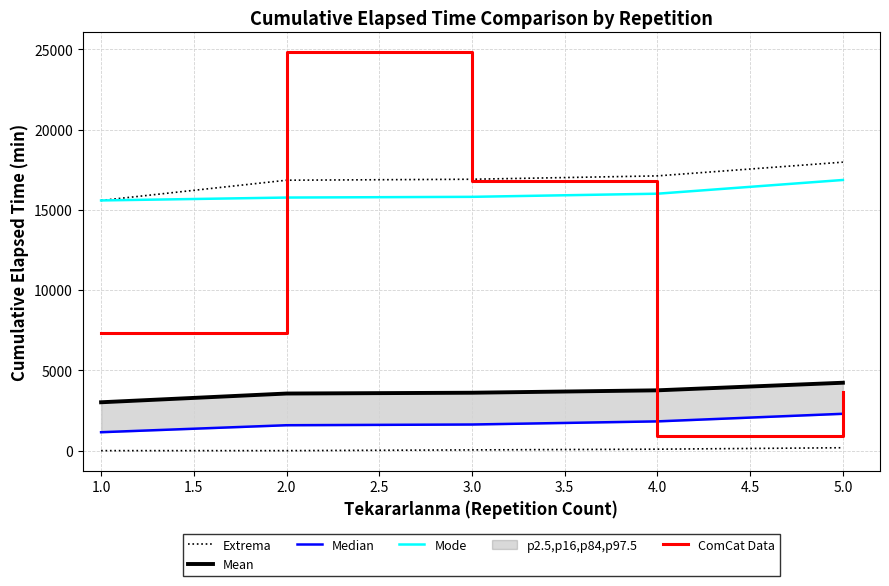

How many intersections are there between ComCat Data and Median?

2